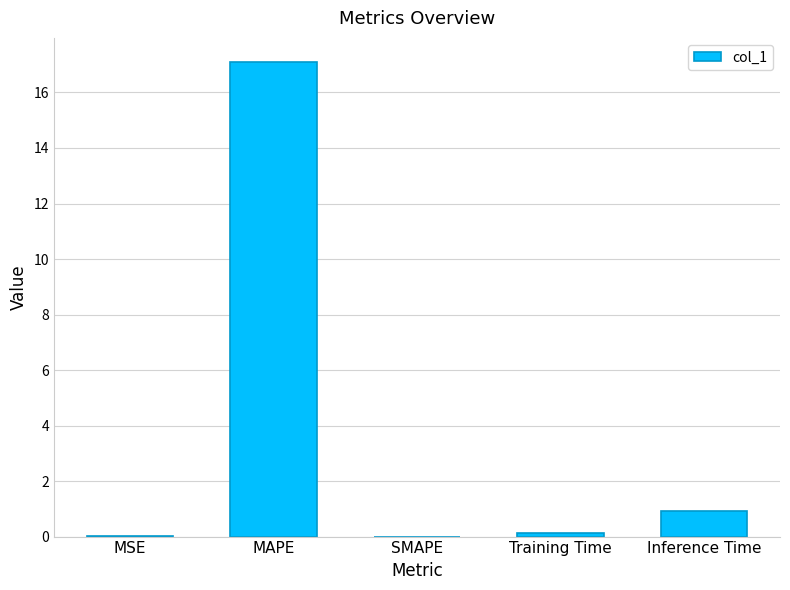

The value at SMAPE is 0.0. True or false?

True